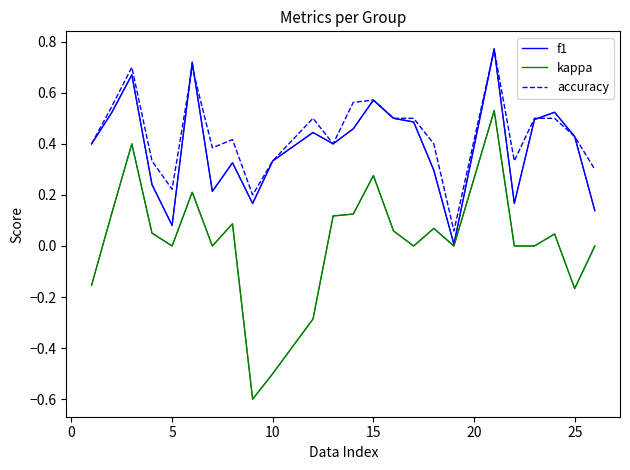

What is the minimum value shown in the chart?

-0.6